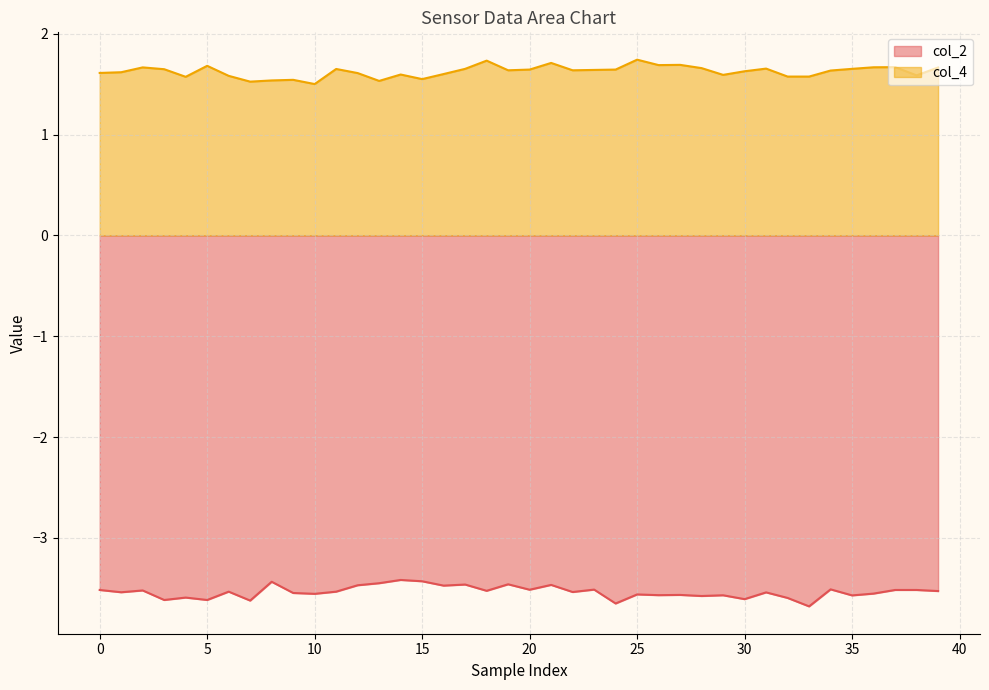

How many lines are shown in the chart?

2